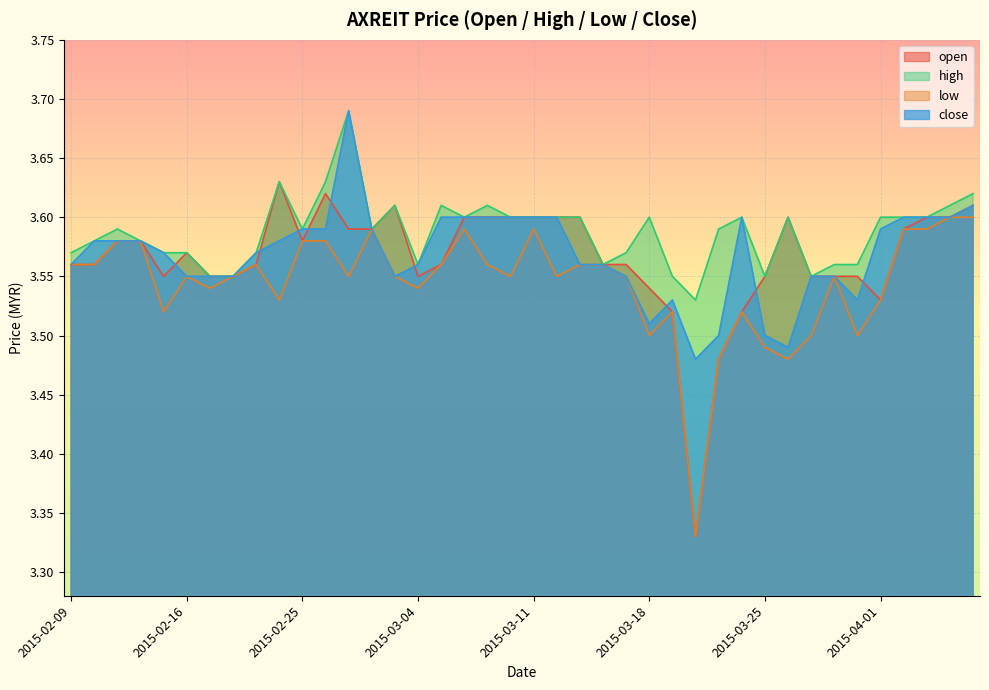

Count the number of data series in this chart.

4